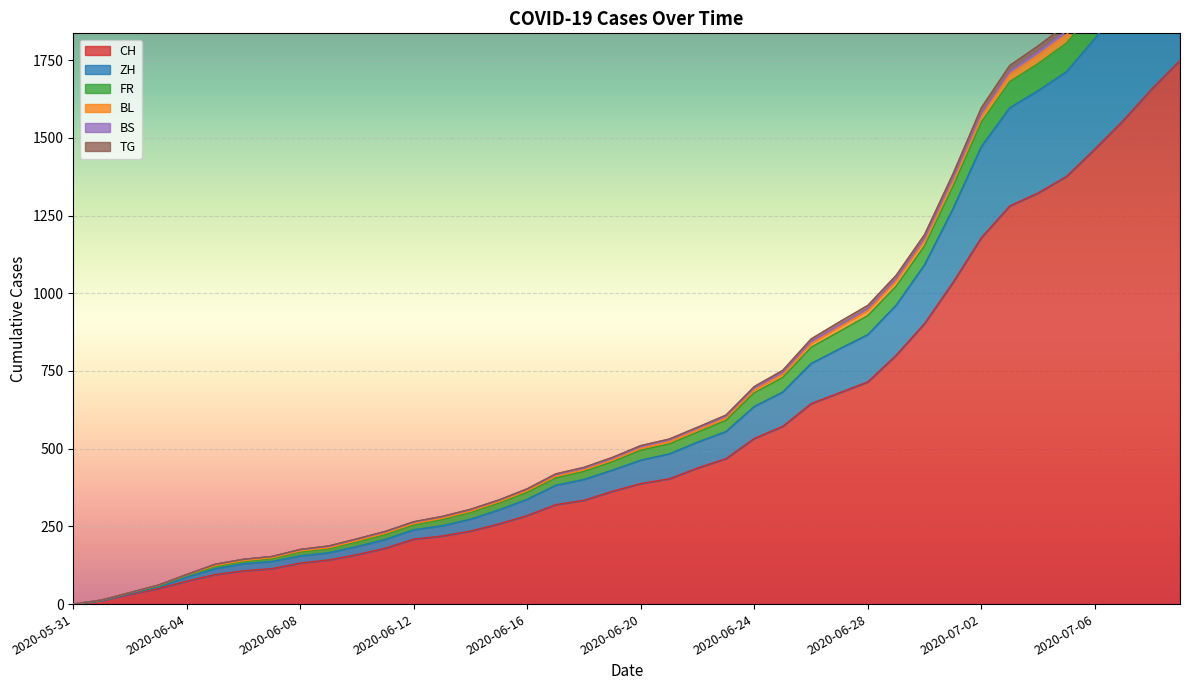

Which label corresponds to the smallest value in the chart?

2020-05-31